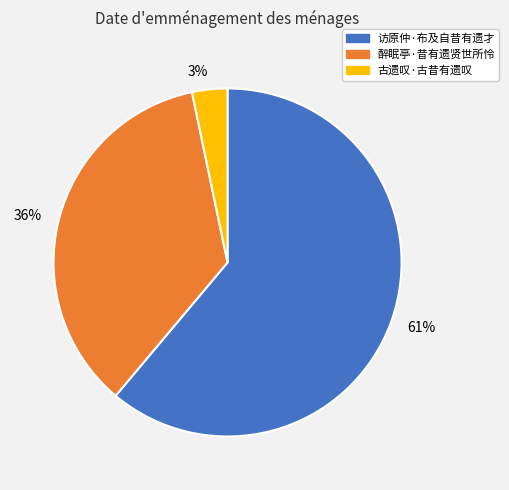

How many segments does this pie chart have?

3